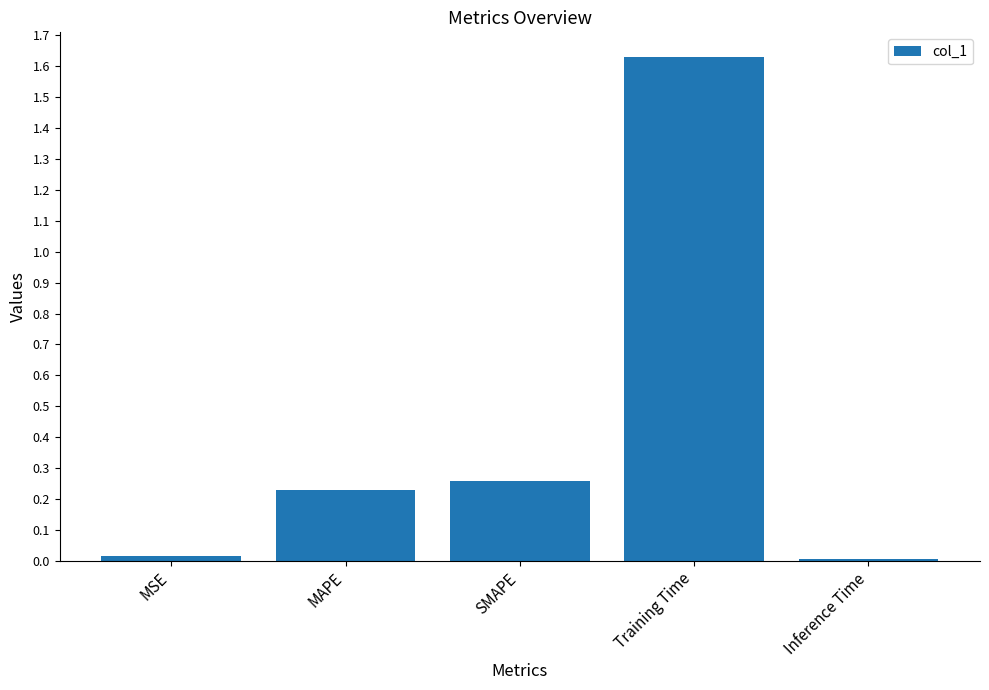

What is the label of the 4th bar from the left?

Training Time